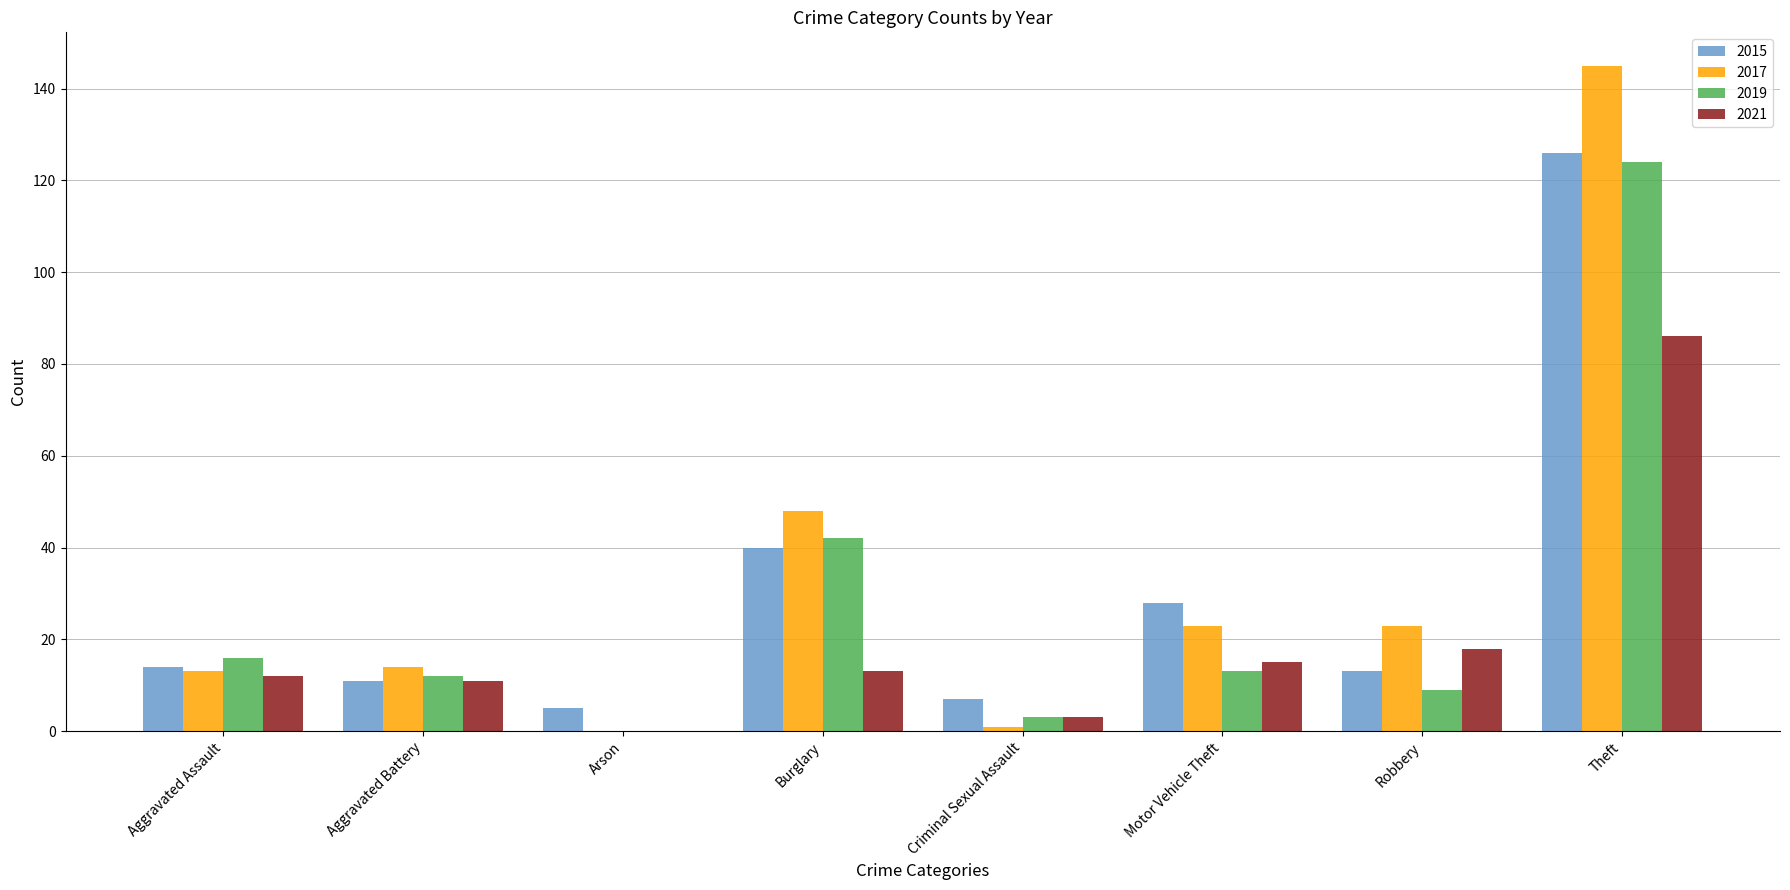

Where is 2019 nearest to the value 62?

Burglary